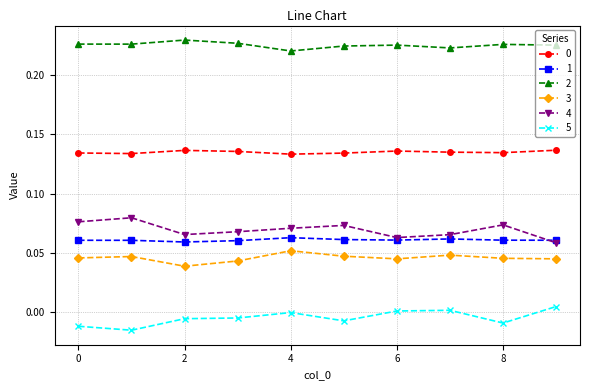

True or false: 4 and 5 intersect in this chart.

False